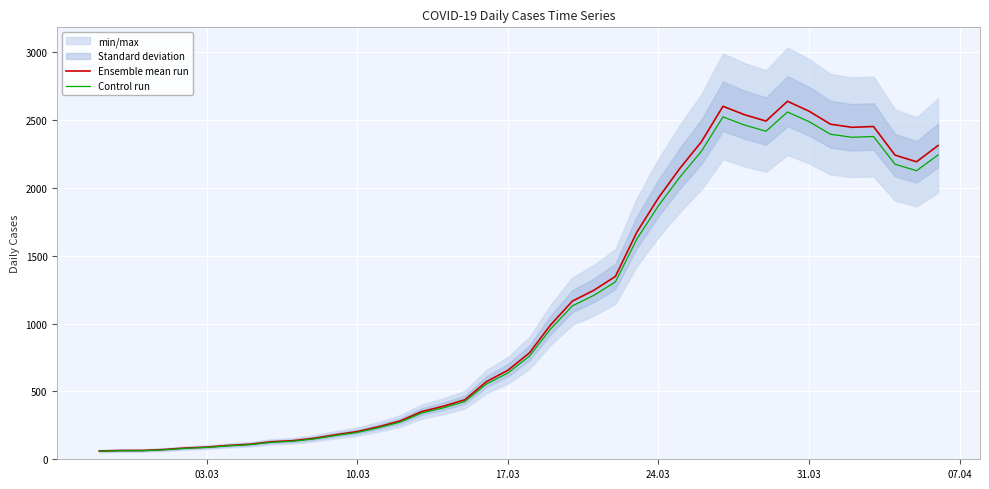

Which series has the largest total across all categories?

Ensemble mean run